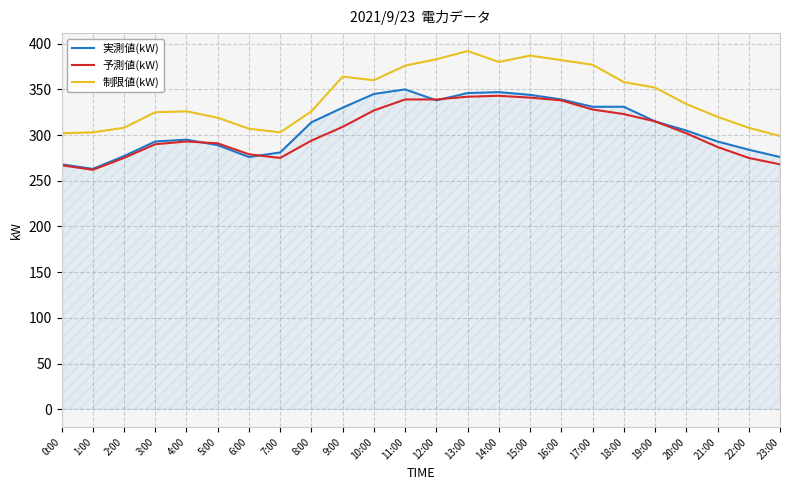

What is the spread (max minus min) of values at 12:00?

45